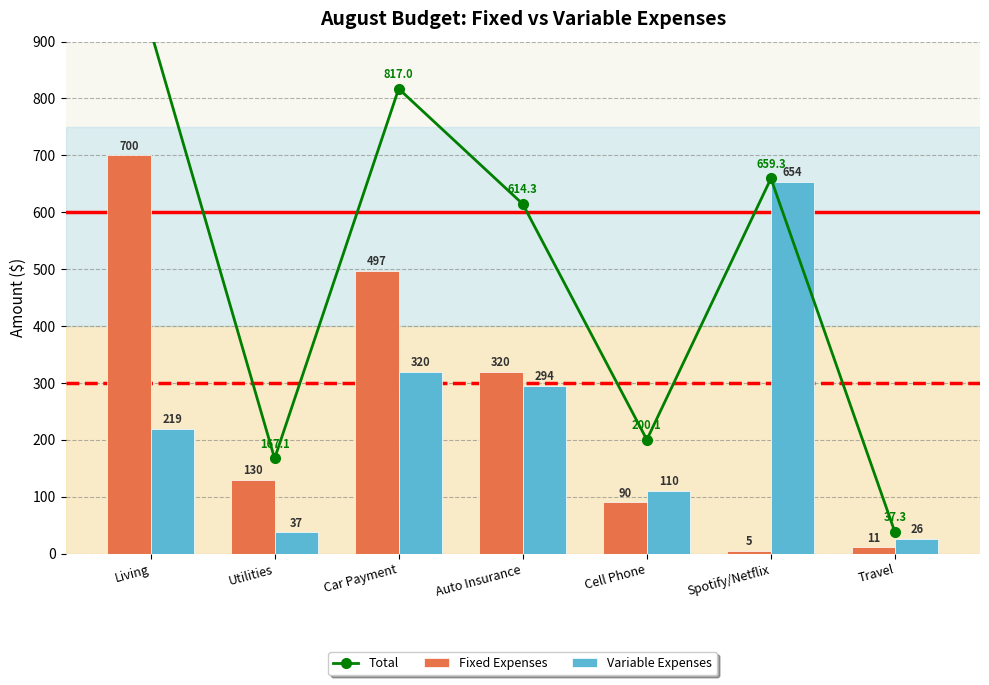

Rank the series at Spotify/Netflix from lowest to highest value.

Fixed Expenses, Variable Expenses, Total